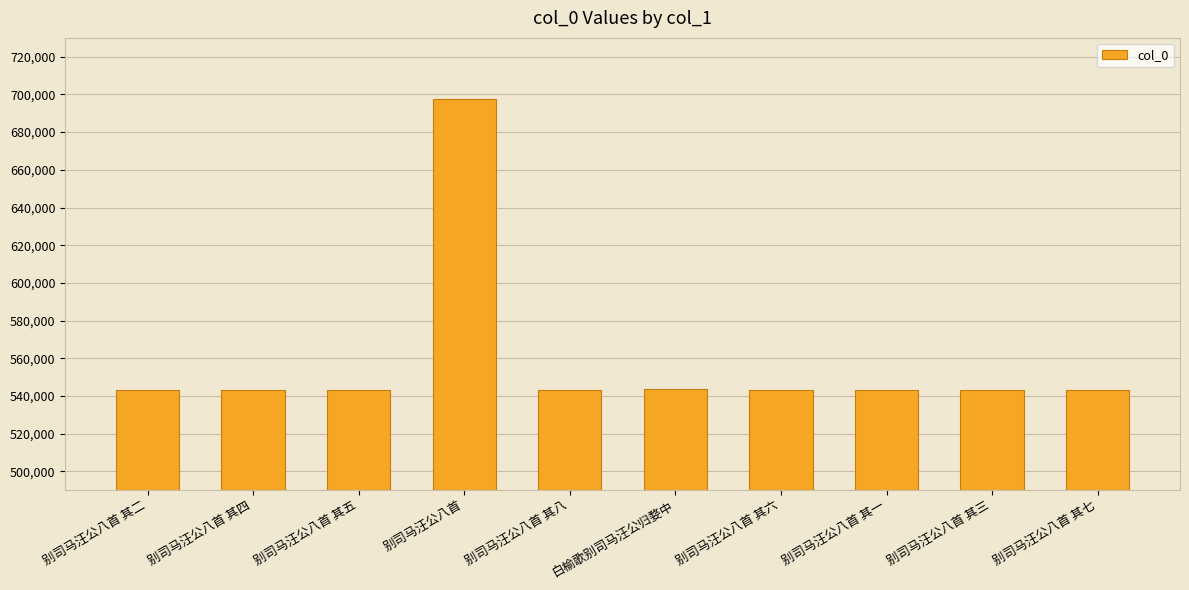

What is the sum of all values?

5588281